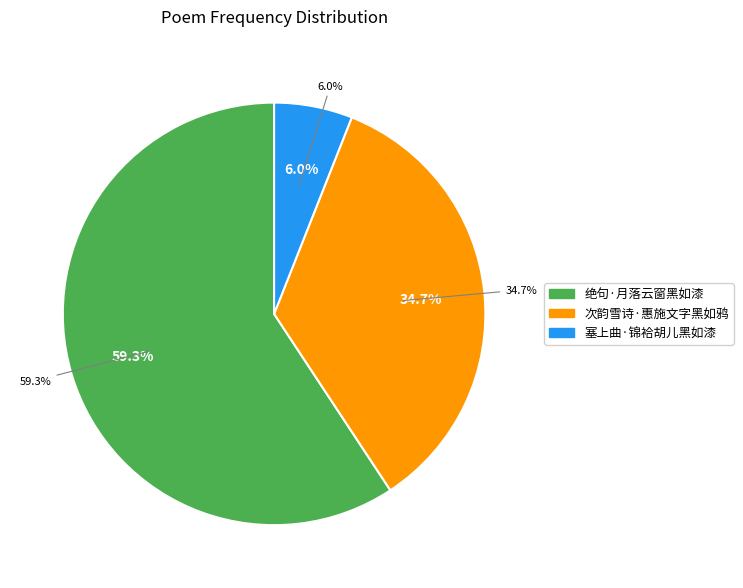

Which has a higher value, 塞上曲·锦袷胡儿黑如漆 or 绝句·月落云窗黑如漆?

绝句·月落云窗黑如漆